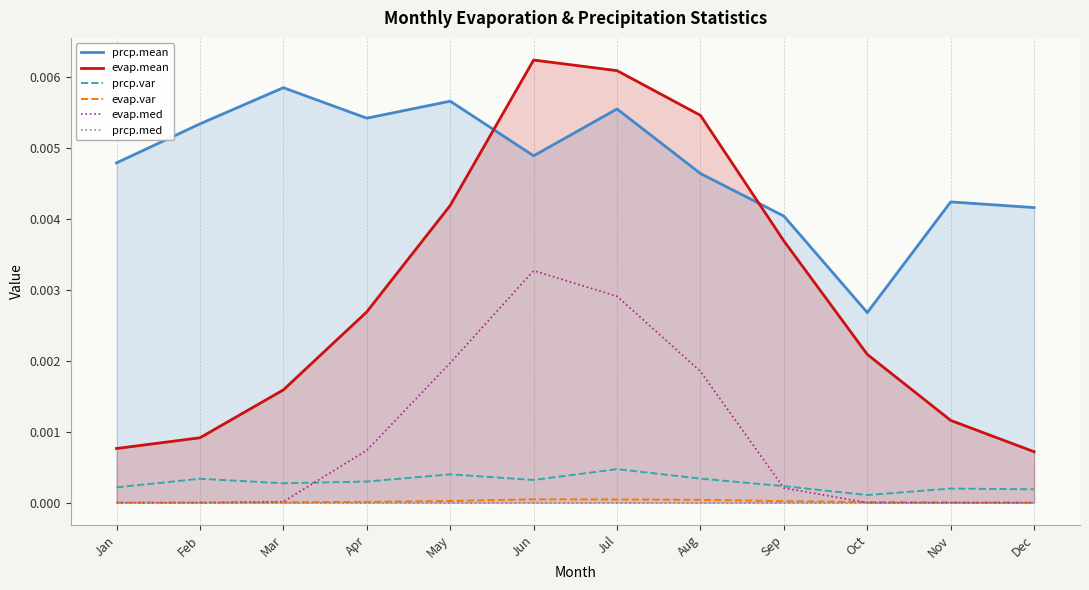

At Jan, list the series in order from largest to smallest.

prcp.mean, evap.mean, prcp.var, evap.var, evap.med, prcp.med